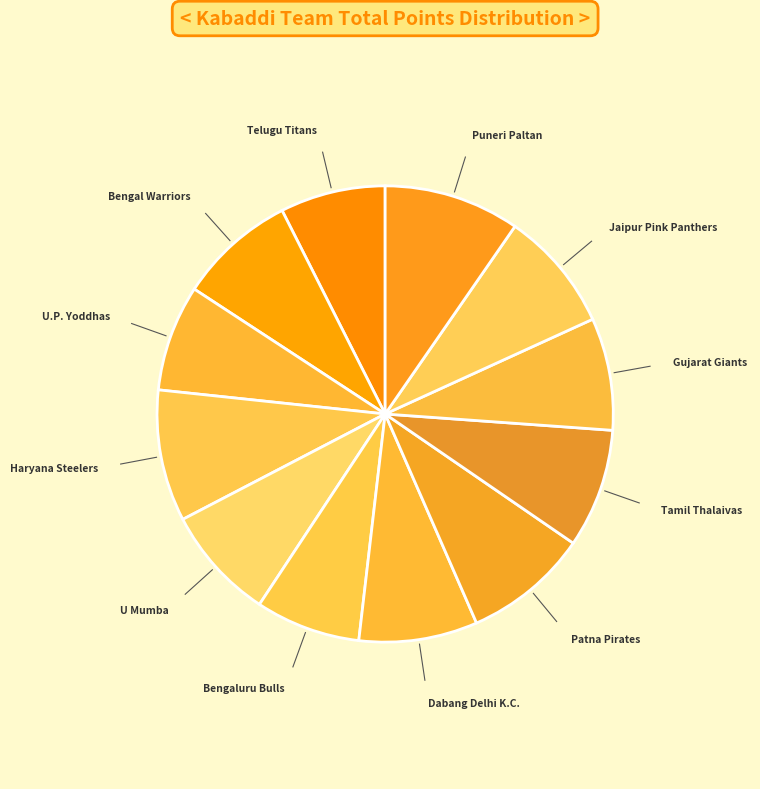

How many slices are in this pie chart?

12